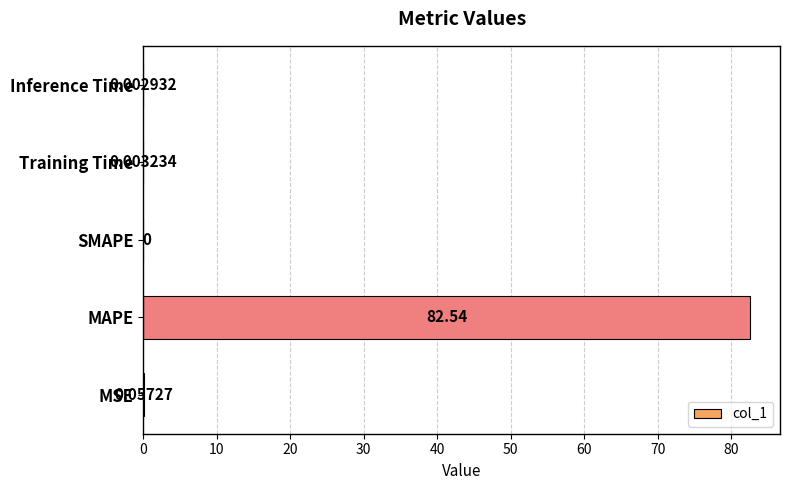

What is the sum of the values at Inference Time and MAPE?

82.5